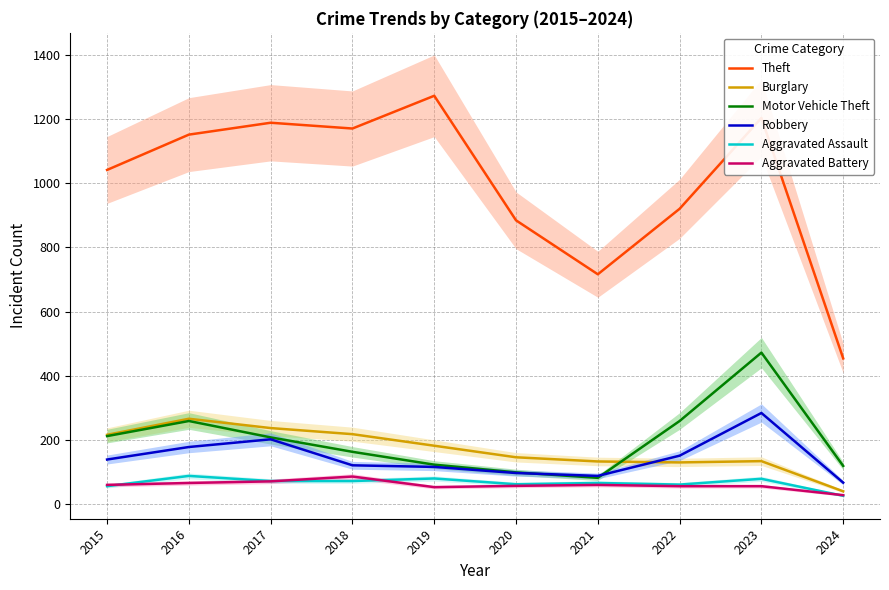

How many data points does each series have?

10